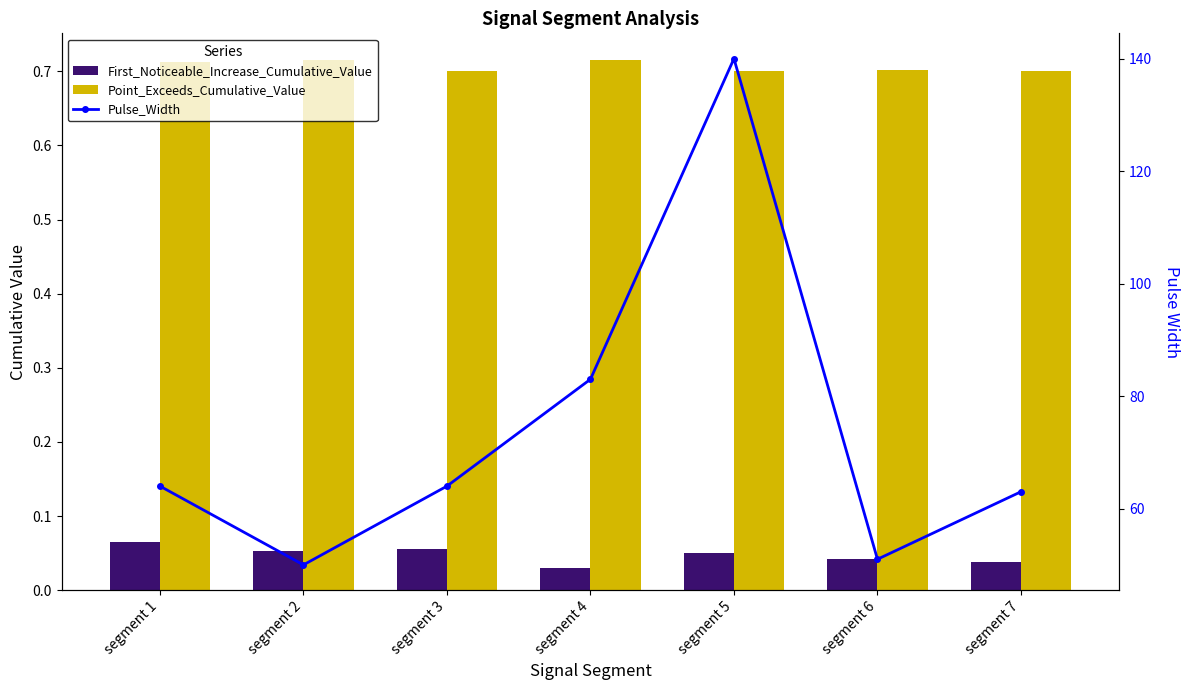

Reading left to right, transcribe all the data shown in this chart.

First_Noticeable_Increase_Cumulative_Value: segment 1=0.1	segment 2=0.1	segment 3=0.1	segment 4=0.0	segment 5=0.1	segment 6=0.0	segment 7=0.0
Point_Exceeds_Cumulative_Value: segment 1=0.7	segment 2=0.7	segment 3=0.7	segment 4=0.7	segment 5=0.7	segment 6=0.7	segment 7=0.7
Pulse_Width: segment 1=64.0	segment 2=50.0	segment 3=64.0	segment 4=83.0	segment 5=140.0	segment 6=51.0	segment 7=63.0